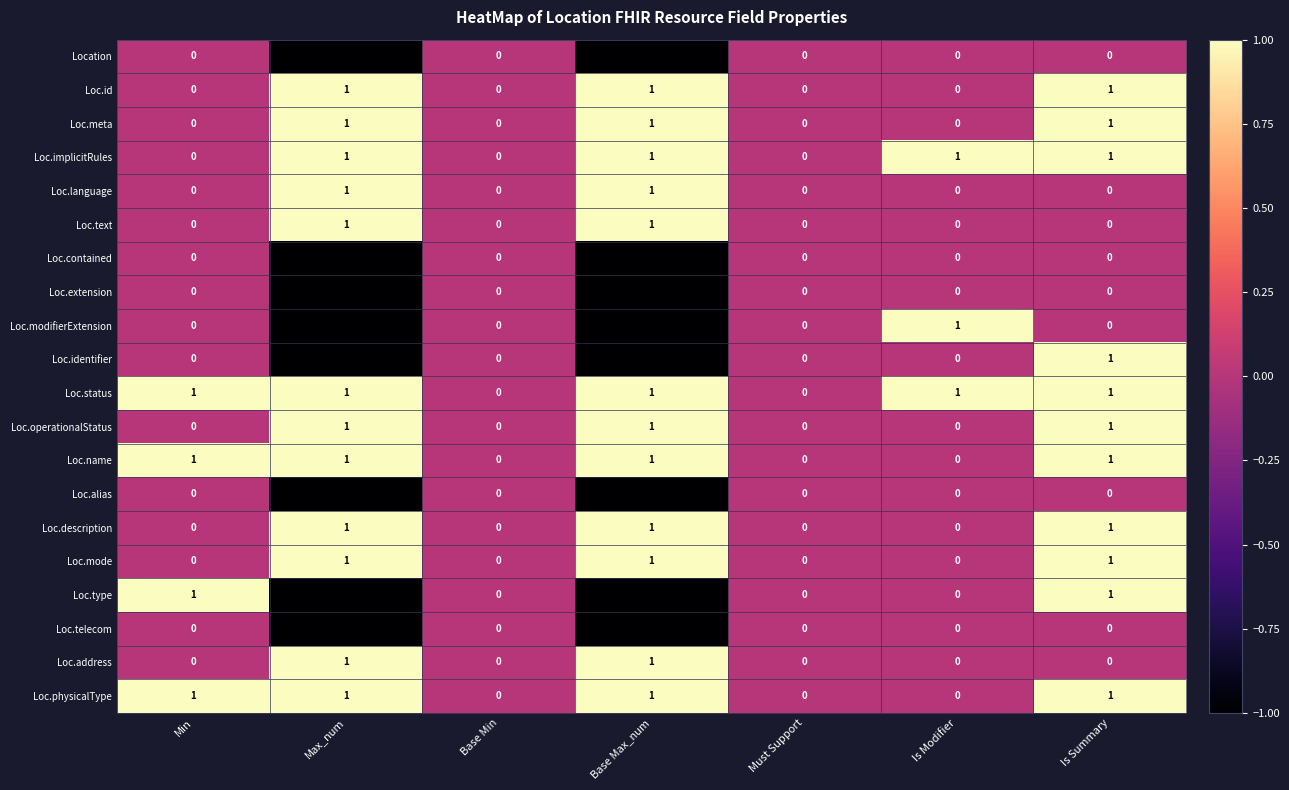

Between Base Max_num and Is Modifier, which series saw the biggest shift?

Loc.modifierExtension